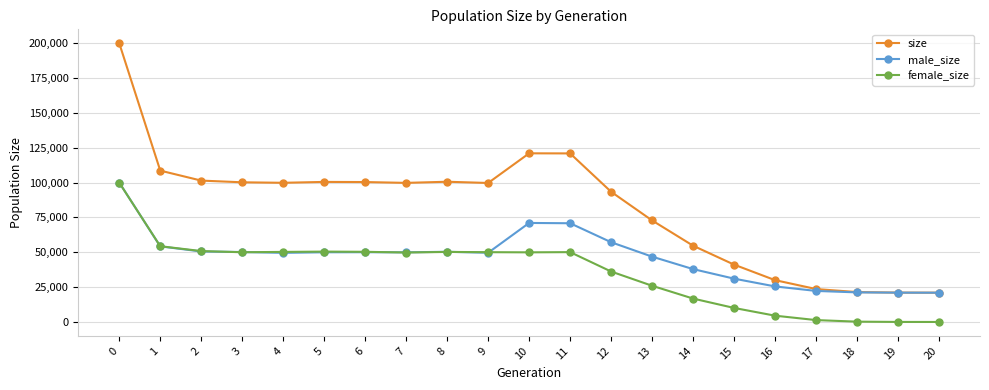

List the series in order of their overall mean, lowest first.

female_size, male_size, size